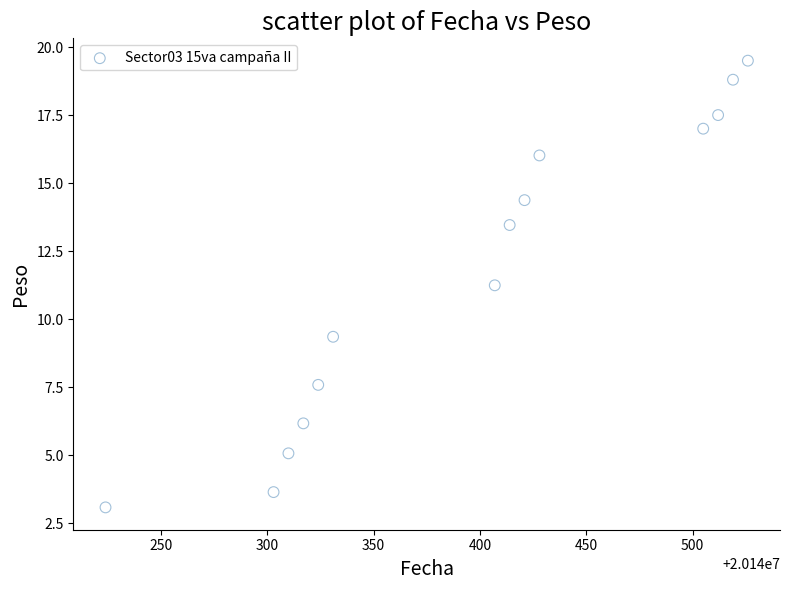

What Y value in the scatter plot is closest to 11?

11.2